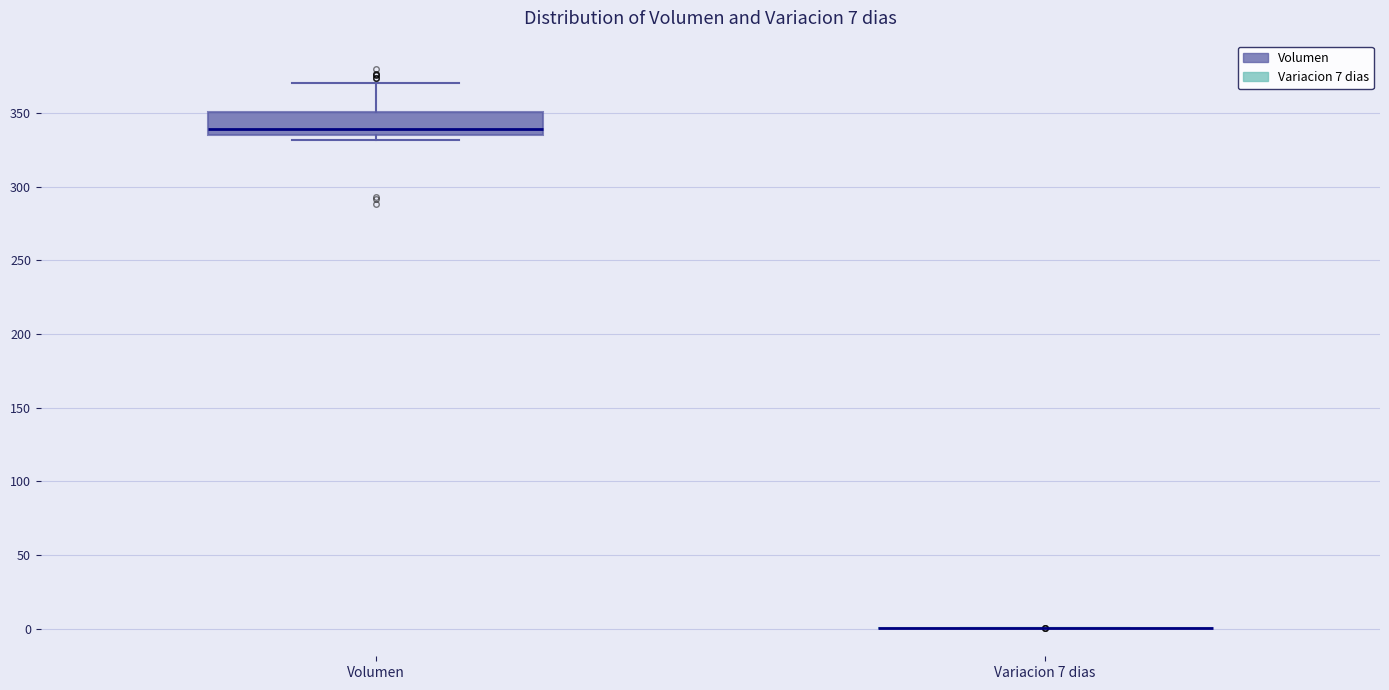

Which box is the tallest, from its lower edge to its upper edge?

Volumen